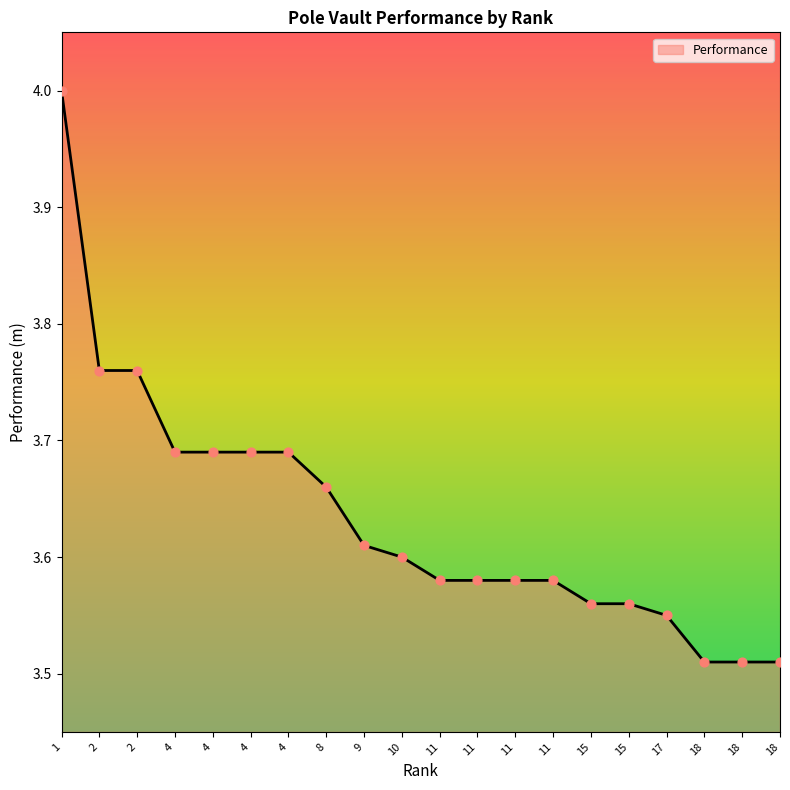

What is the ratio of the value at 11 to the value at 2?

1.0